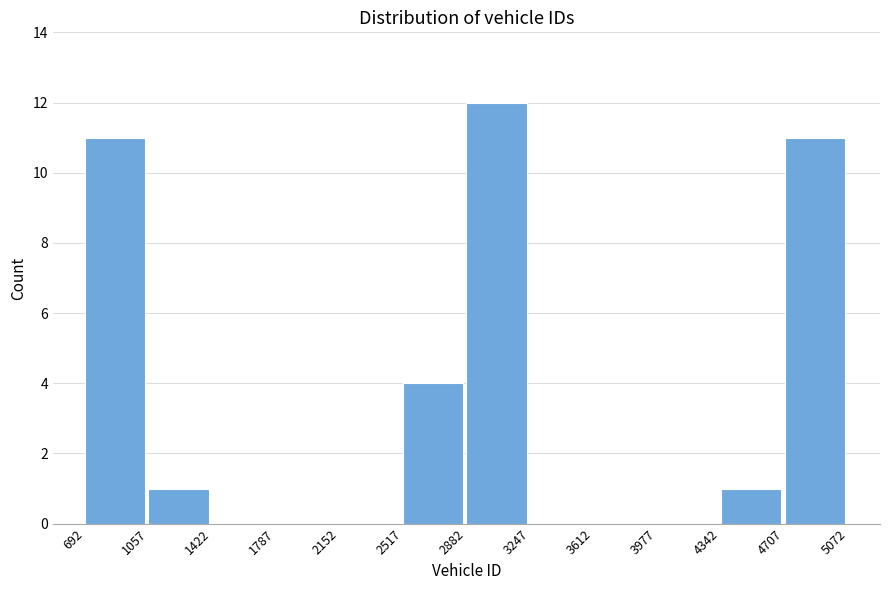

Reading left to right, list every bar in this chart as the range it spans on the x-axis followed by its height. The values are not printed on the chart, so give them approximately, as read against the axis.

692 to 1057: 11
1057 to 1422: 1
1422 to 1787: 0
1787 to 2152: 0
2152 to 2517: 0
2517 to 2882: 4
2882 to 3247: 12
3247 to 3612: 0
3612 to 3977: 0
3977 to 4342: 0
4342 to 4707: 1
4707 to 5072: 11